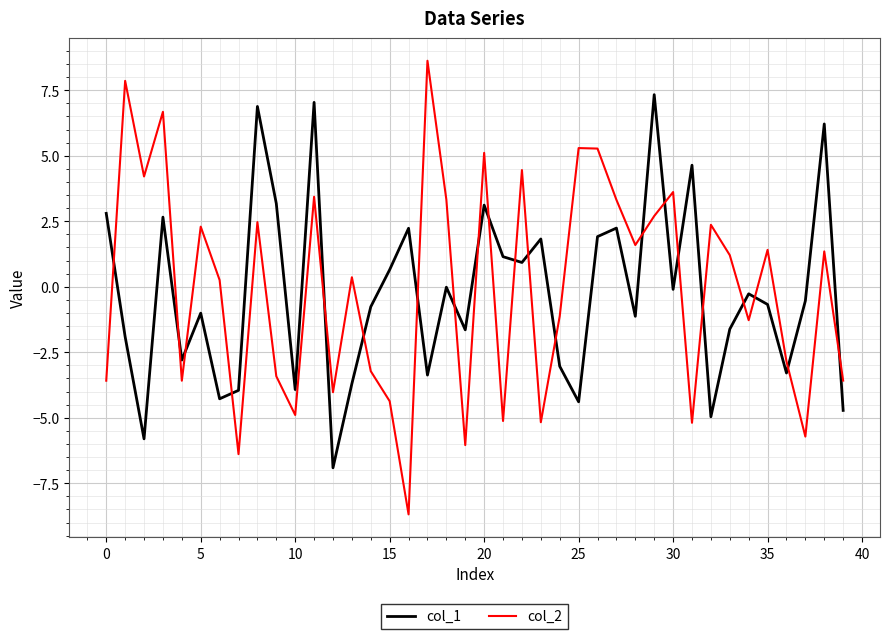

True or false: col_2 and col_1 intersect in this chart.

True